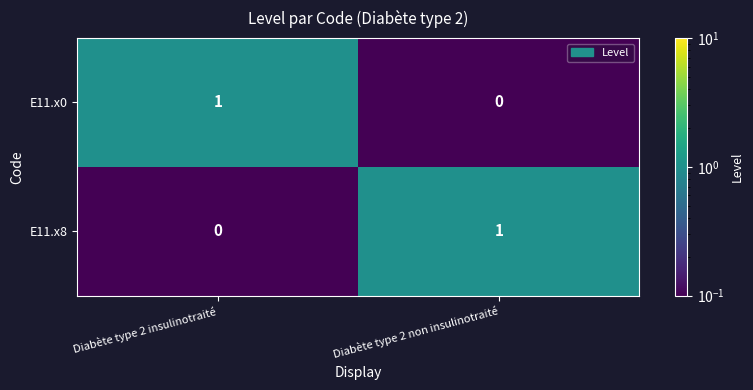

Which category has the highest value in the E11.x8 series?

Diabète type 2 non insulinotraité